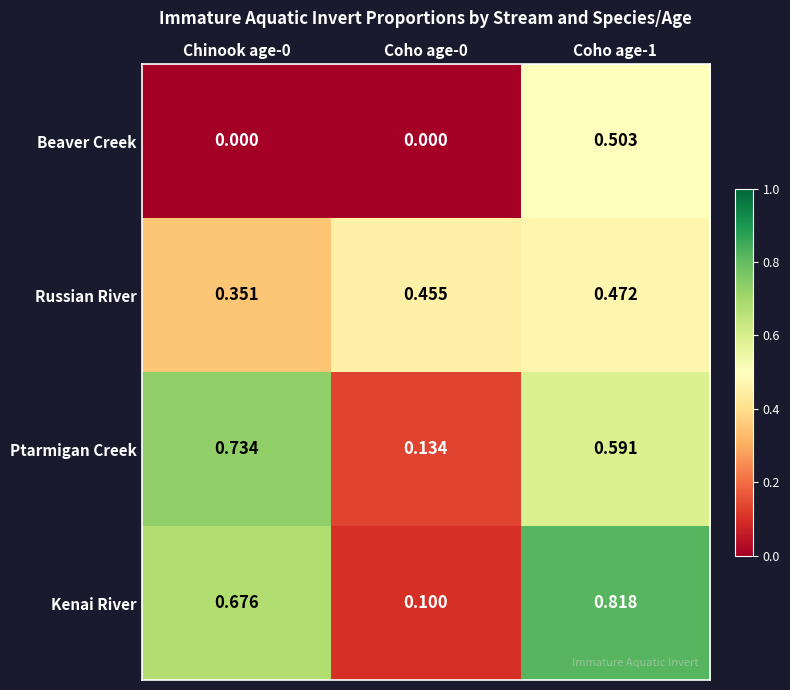

Which series changed the most between Chinook age-0 and Coho age-1?

Beaver Creek